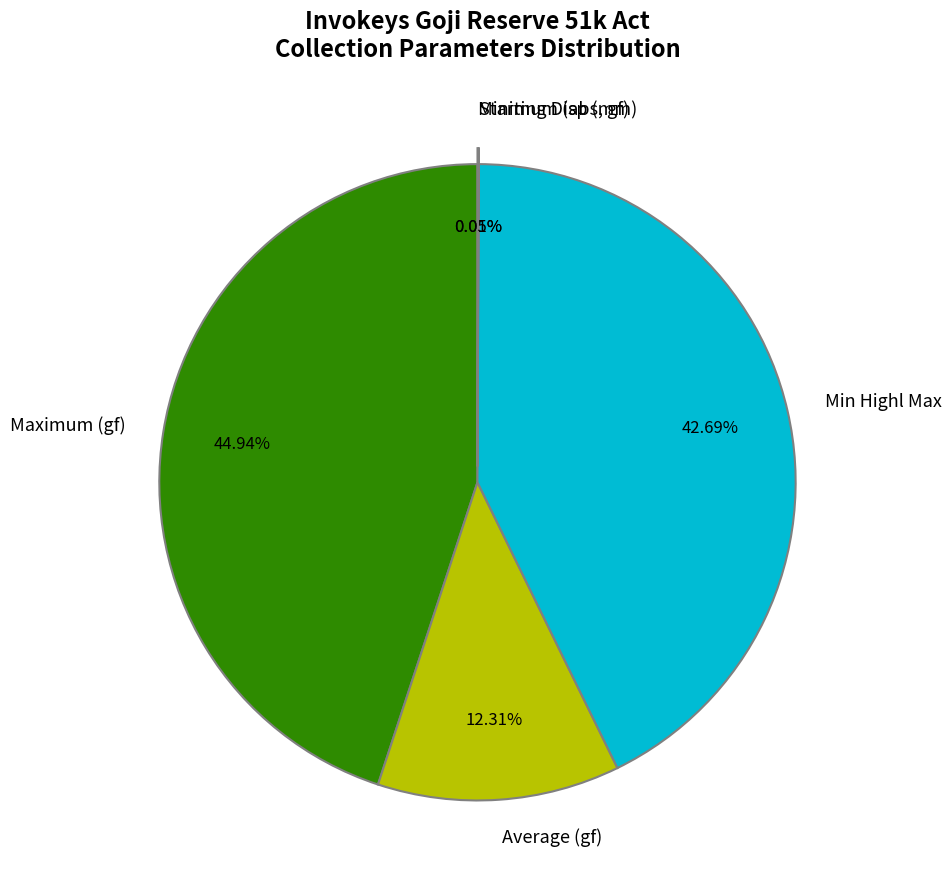

Is there any slice that represents more than half of the pie?

No